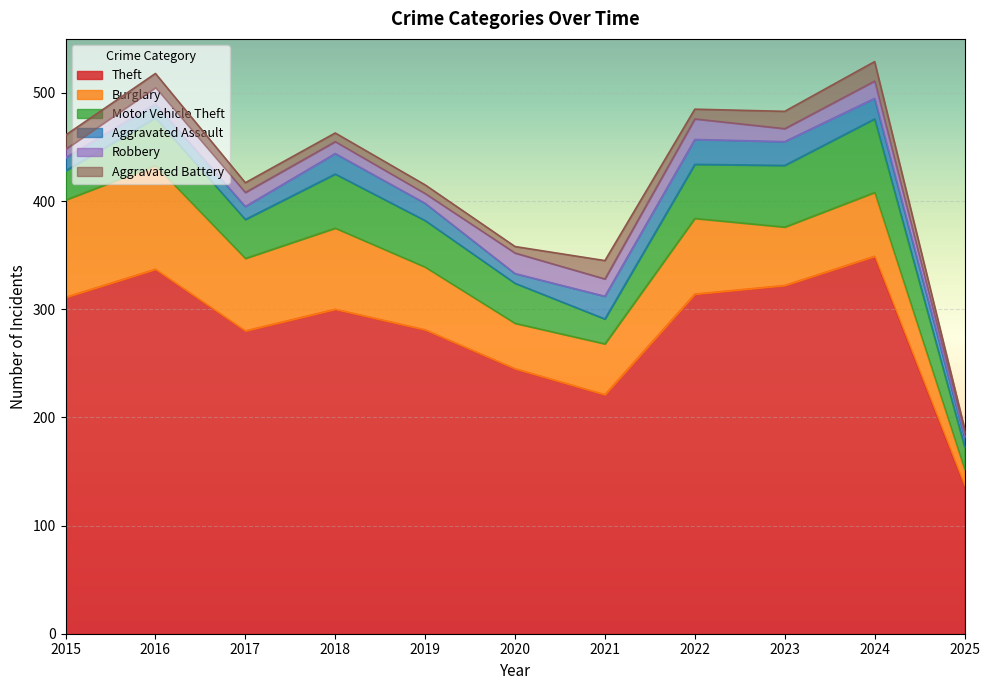

Reading right to left, what are all the values shown in this chart?

Theft: 2025=137	2024=349	2023=322	2022=314	2021=221	2020=245	2019=281	2018=300	2017=280	2016=337	2015=311
Burglary: 2025=15	2024=59	2023=54	2022=70	2021=47	2020=42	2019=58	2018=75	2017=67	2016=96	2015=90
Motor Vehicle Theft: 2025=21	2024=68	2023=57	2022=50	2021=23	2020=37	2019=43	2018=50	2017=36	2016=44	2015=27
Aggravated Assault: 2025=9	2024=19	2023=22	2022=23	2021=21	2020=9	2019=16	2018=19	2017=12	2016=13	2015=12
Robbery: 2025=4	2024=16	2023=12	2022=19	2021=16	2020=19	2019=9	2018=11	2017=13	2016=15	2015=8
Aggravated Battery: 2025=4	2024=18	2023=16	2022=9	2021=17	2020=6	2019=8	2018=8	2017=9	2016=13	2015=13